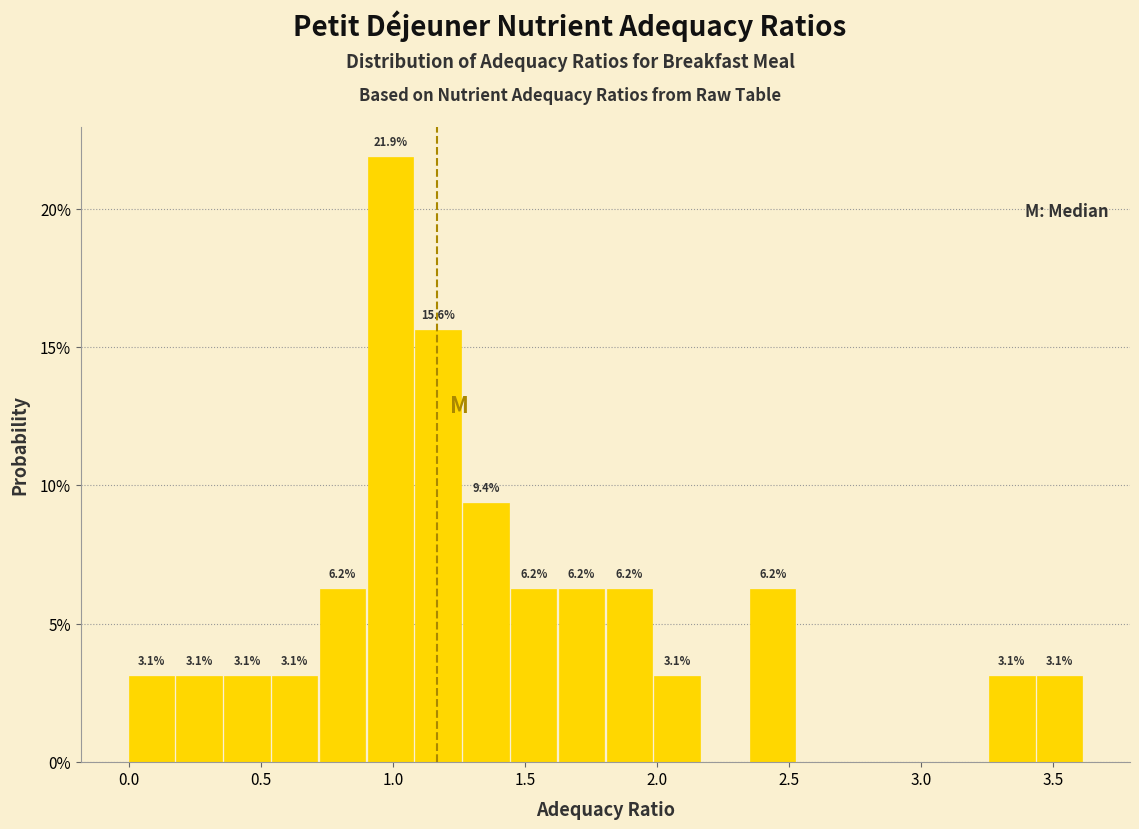

Read against the x-axis, roughly where is the centre of the tallest bar?

1.00